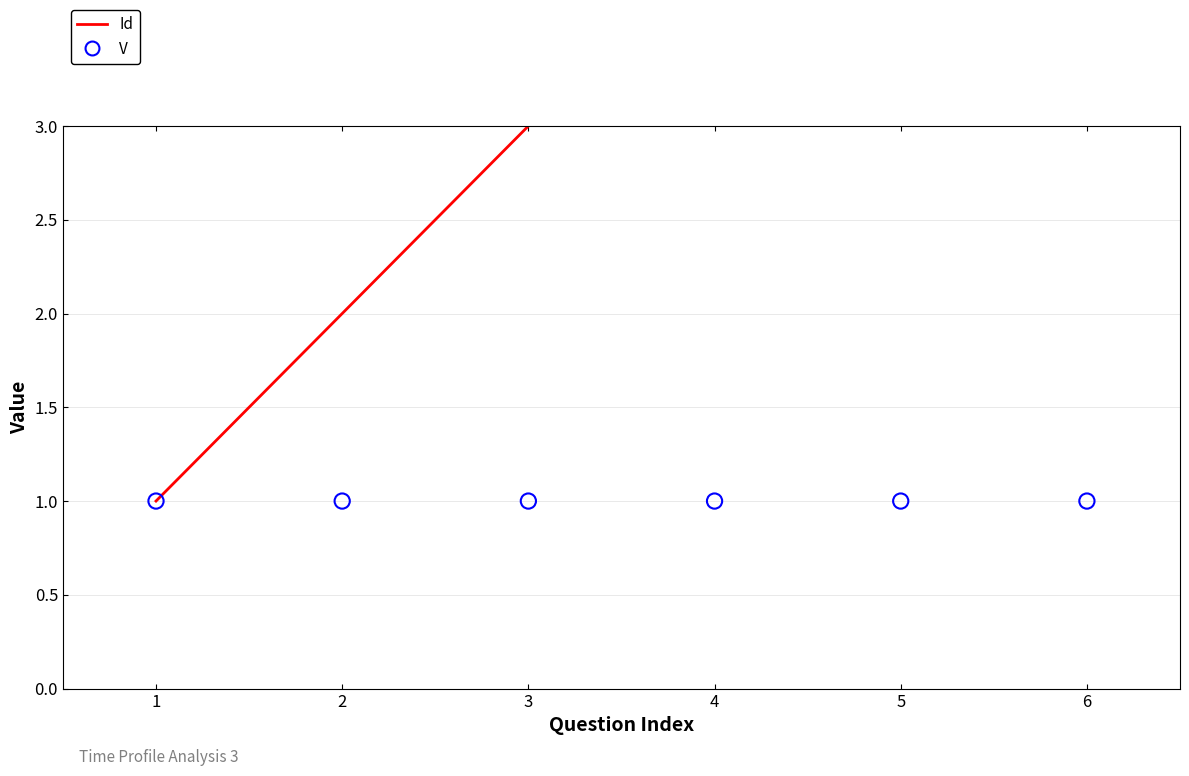

What are all the series names shown in the legend?

Id, V